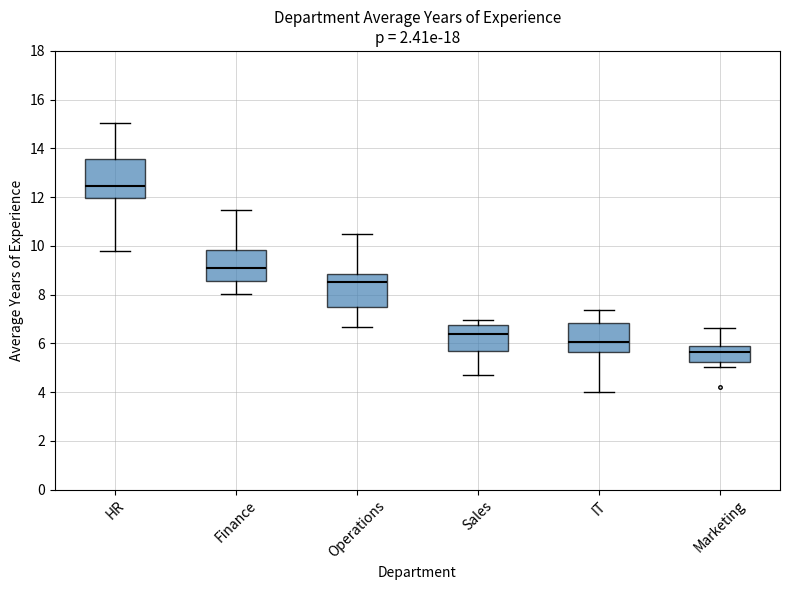

Which box's median line is the highest?

HR